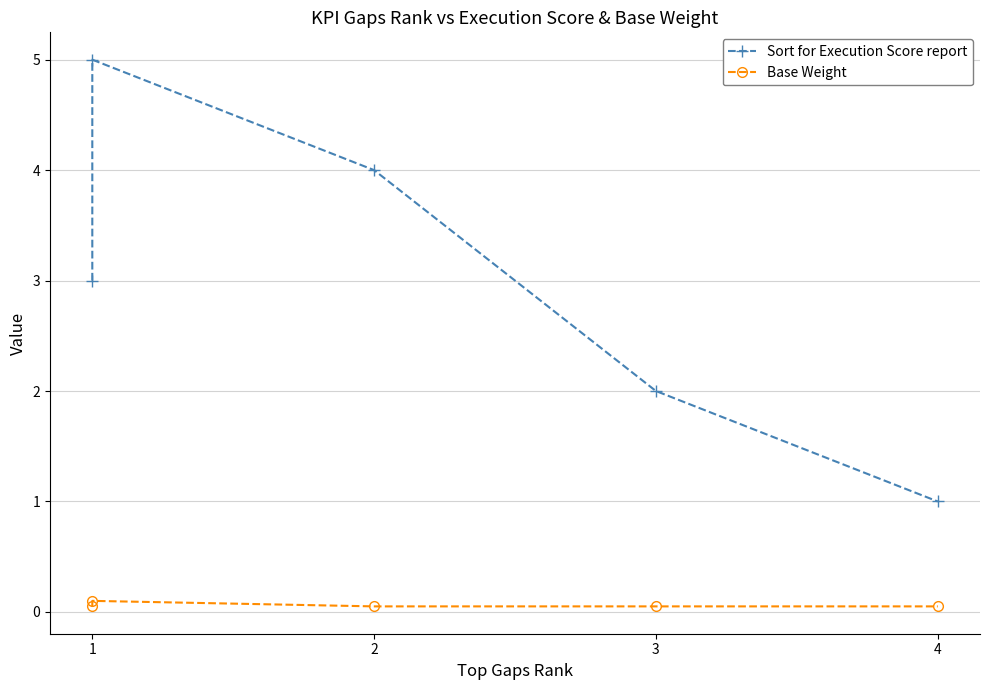

Count the Sort for Execution Score report values in the range 2 to 4.

3